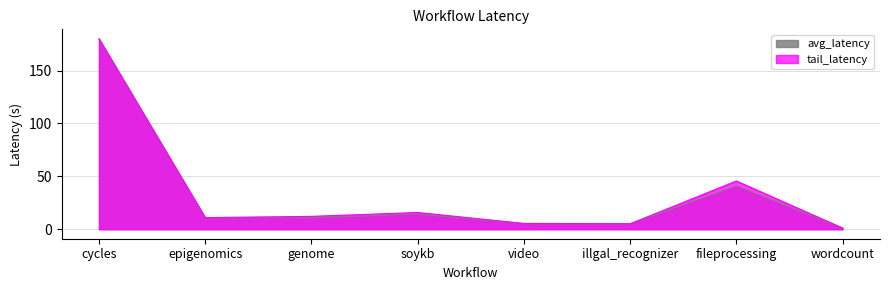

The tail_latency series shows 20.1 at fileprocessing. True or false?

False